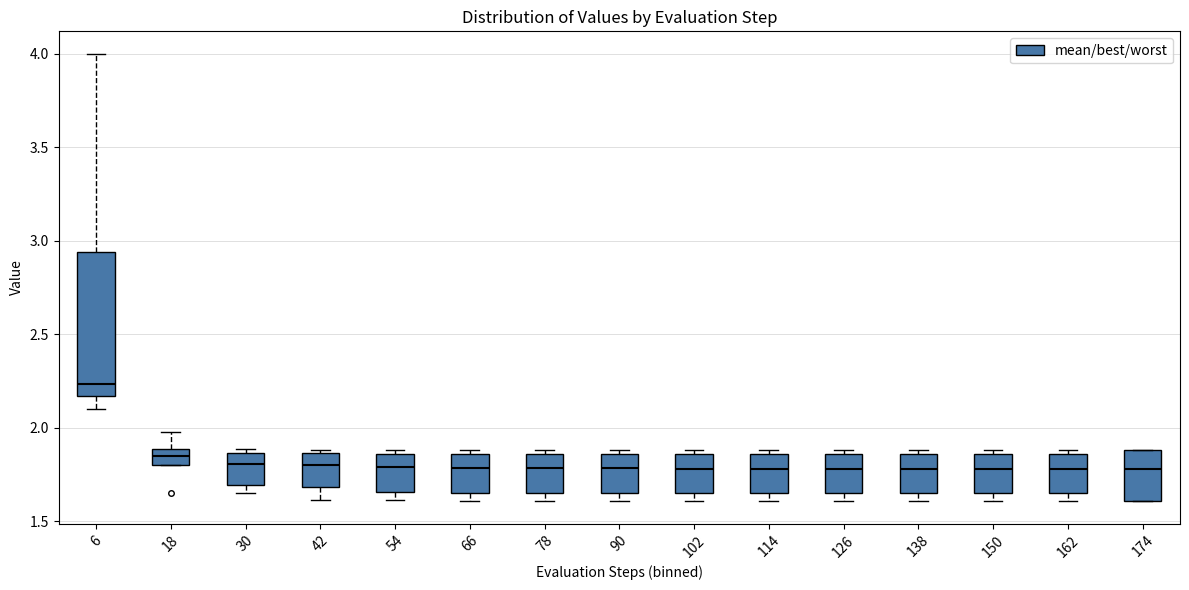

Where does the median line of the box at x = 90 sit on the y-axis? The values are not printed on the chart, so give them approximately, as read against the axis.

1.80